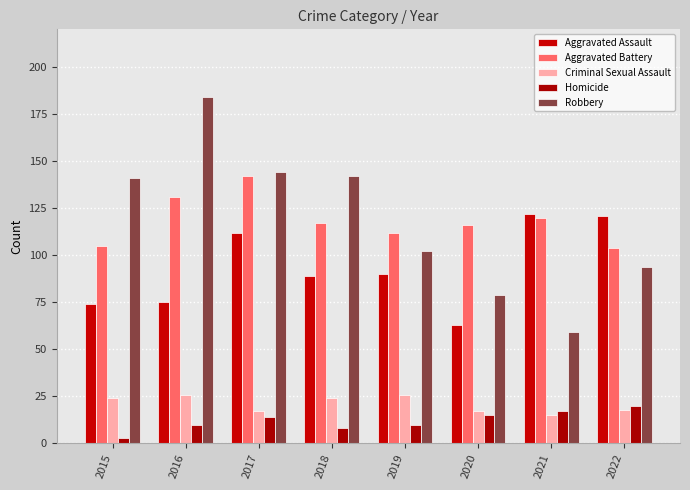

At how many categories does at least one series exceed 29?

8